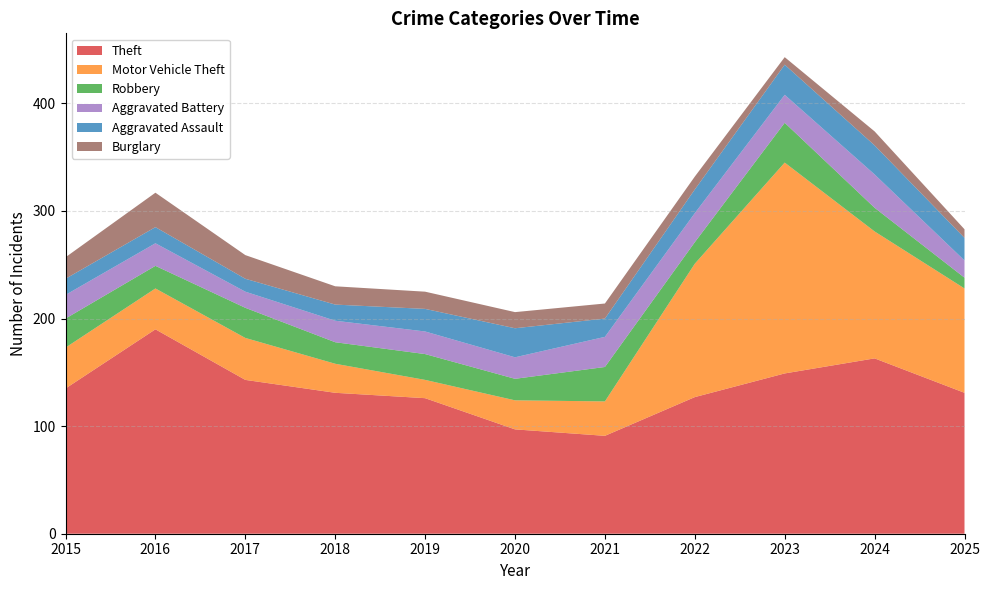

Reading right to left, what are all the values shown in this chart?

Theft: 2025=131	2024=163	2023=149	2022=127	2021=91	2020=97	2019=126	2018=131	2017=143	2016=190	2015=135
Motor Vehicle Theft: 2025=97	2024=118	2023=196	2022=124	2021=32	2020=27	2019=17	2018=27	2017=39	2016=38	2015=38
Robbery: 2025=10	2024=22	2023=37	2022=20	2021=32	2020=20	2019=24	2018=20	2017=28	2016=21	2015=27
Aggravated Battery: 2025=16	2024=31	2023=26	2022=27	2021=28	2020=20	2019=21	2018=20	2017=15	2016=21	2015=22
Aggravated Assault: 2025=21	2024=27	2023=28	2022=22	2021=17	2020=27	2019=21	2018=15	2017=12	2016=15	2015=15
Burglary: 2025=8	2024=13	2023=7	2022=12	2021=14	2020=15	2019=16	2018=17	2017=22	2016=32	2015=20